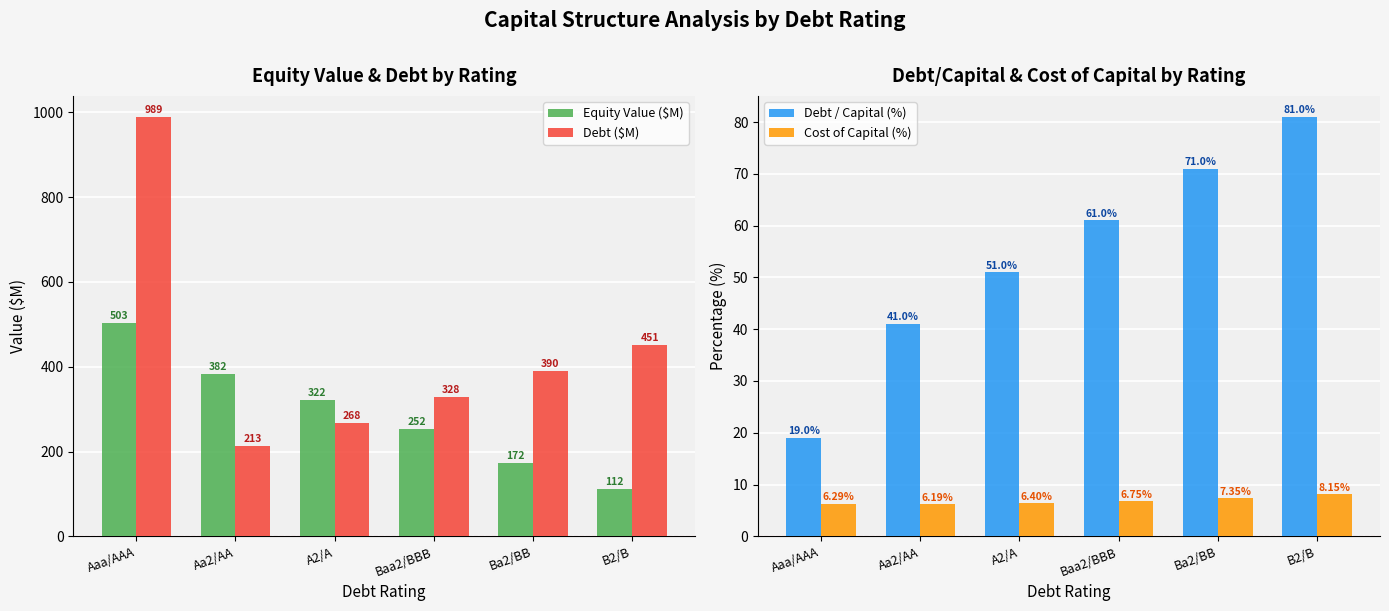

Reading left to right, what are all the values shown in this chart?

Equity Value ($M): 502.7	382.1	322.0	252.0	172.0	112.0
Debt ($M): 989.0	213.0	268.0	328.0	390.0	451.0
Debt / Capital (%): 19.0	41.0	51.0	61.0	71.0	81.0
Cost of Capital (%): 6.3	6.2	6.4	6.8	7.3	8.2